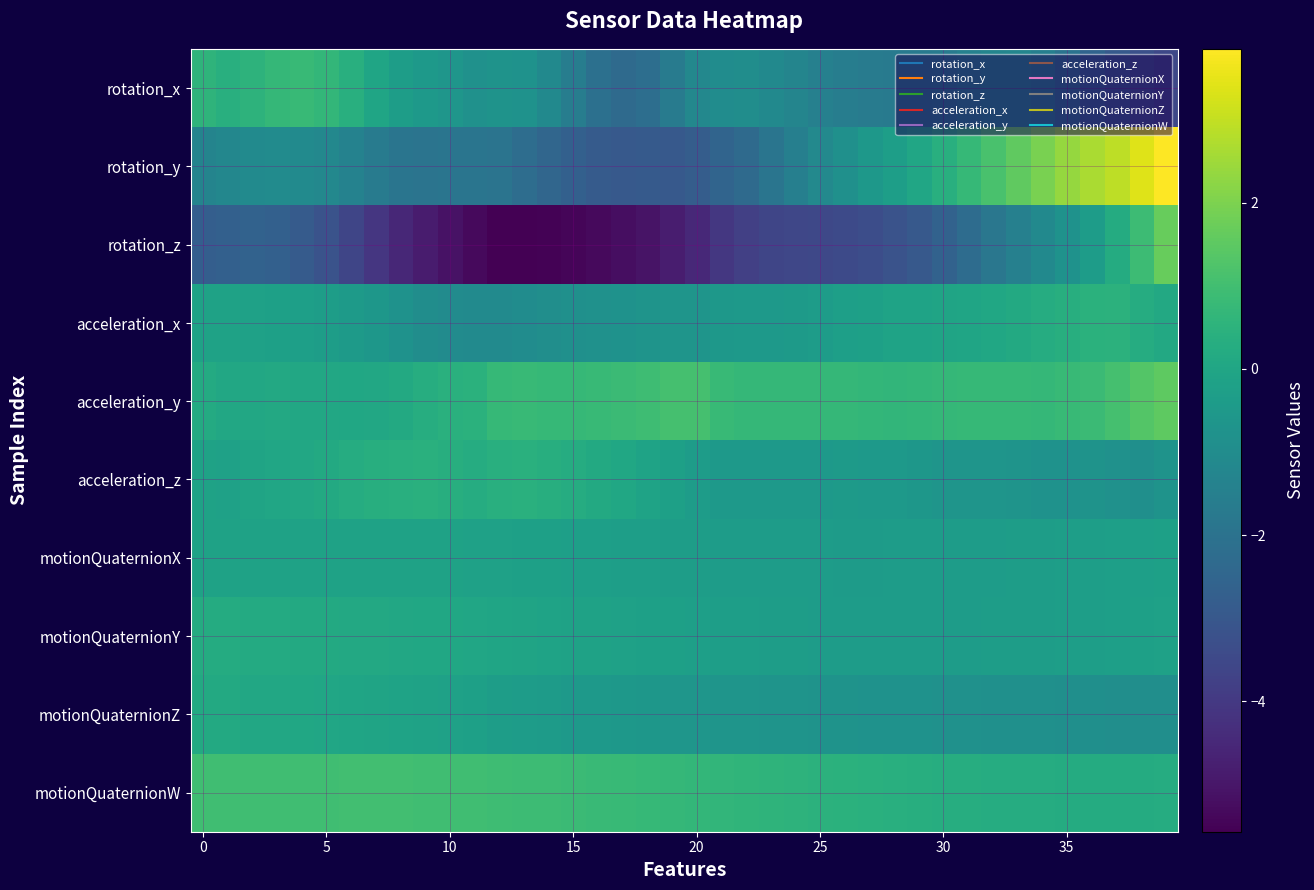

How many series are shown in this chart?

10